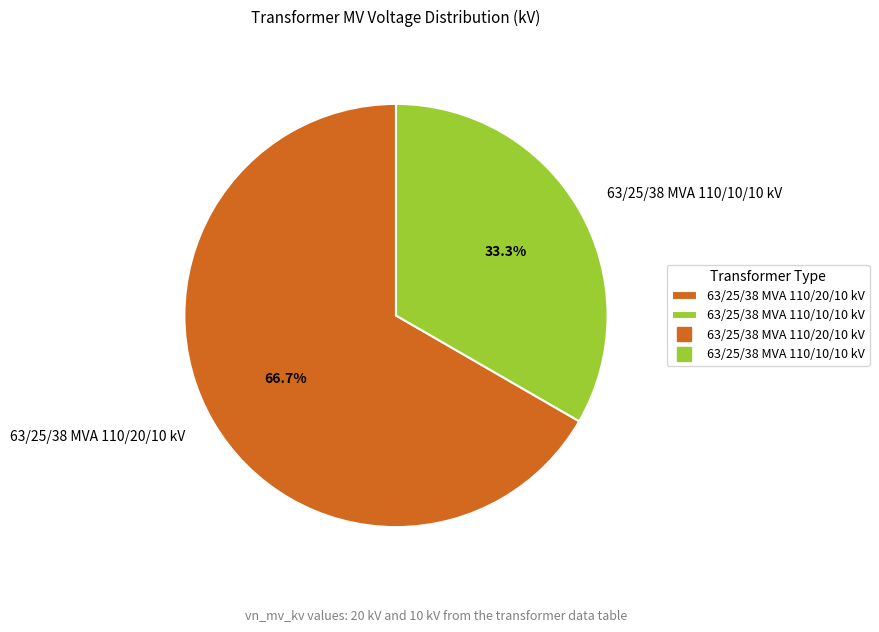

To the nearest percent, what is the difference between the 63/25/38 MVA 110/20/10 kV and 63/25/38 MVA 110/10/10 kV slice percentages?

33%